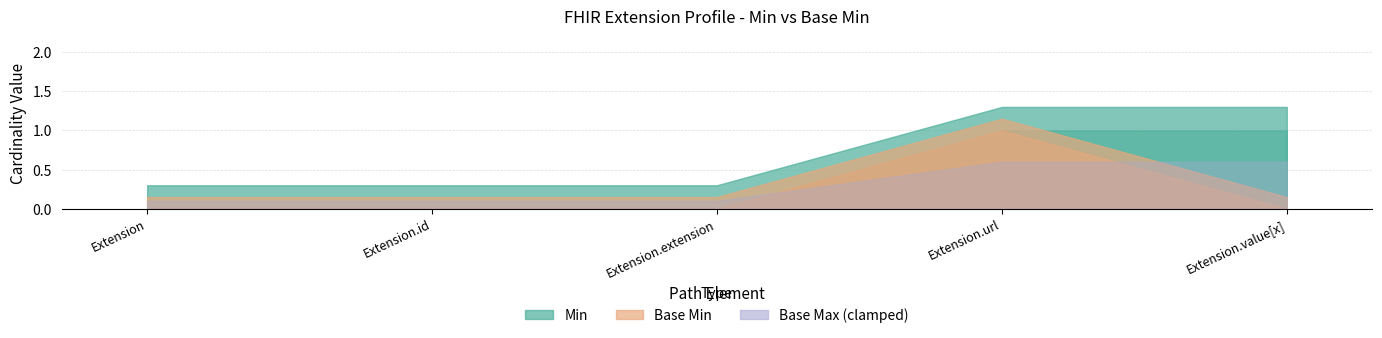

What is the label of the 2nd point from the left?

Extension.id